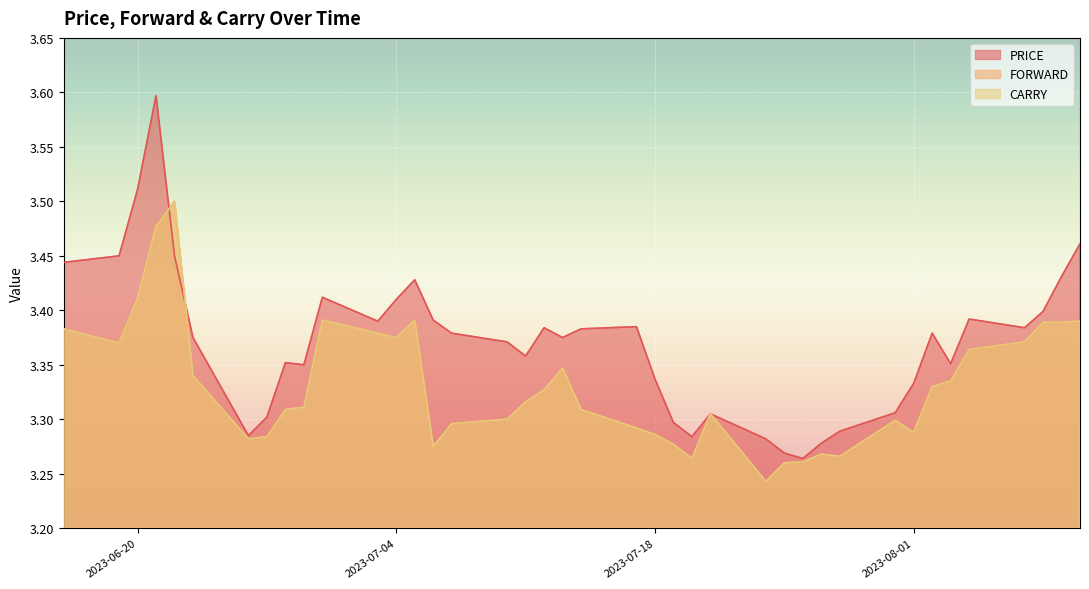

List the labels in order of CARRY value, largest first.

2023-06-22, 2023-06-21, 2023-06-20, 2023-06-30, 2023-07-05, 2023-08-10, 2023-08-08, 2023-08-09, 2023-06-16, 2023-07-03, 2023-07-04, 2023-08-07, 2023-06-19, 2023-08-04, 2023-07-13, 2023-06-23, 2023-08-03, 2023-08-02, 2023-07-12, 2023-07-11, 2023-06-29, 2023-06-28, 2023-07-14, 2023-07-21, 2023-07-10, 2023-07-31, 2023-07-07, 2023-07-17, 2023-08-01, 2023-07-18, 2023-06-27, 2023-06-26, 2023-07-19, 2023-07-06, 2023-07-27, 2023-07-28, 2023-07-20, 2023-07-26, 2023-07-25, 2023-07-24